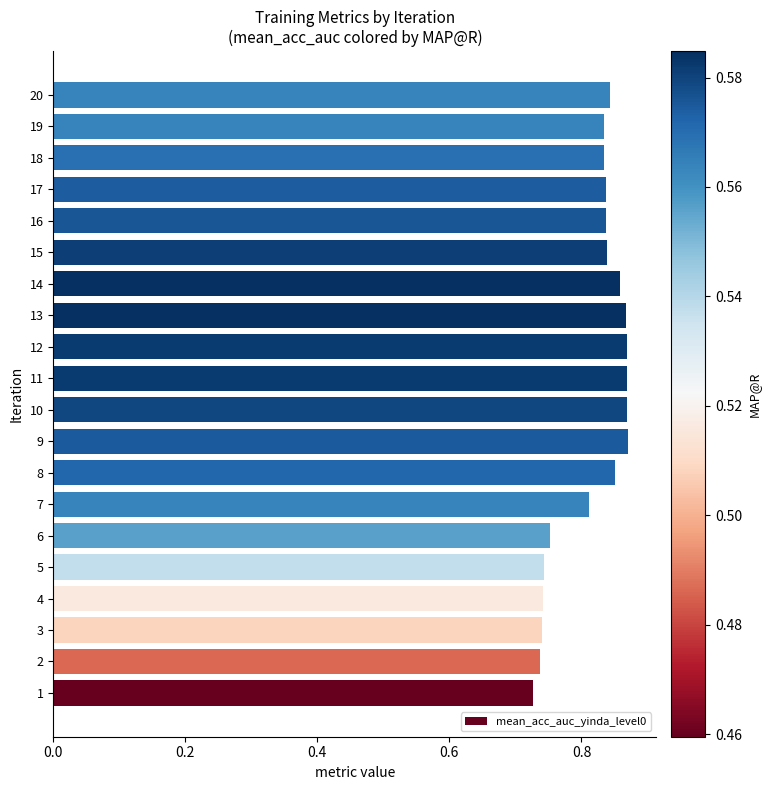

True or false: the data shows 0.2 at 9.

False